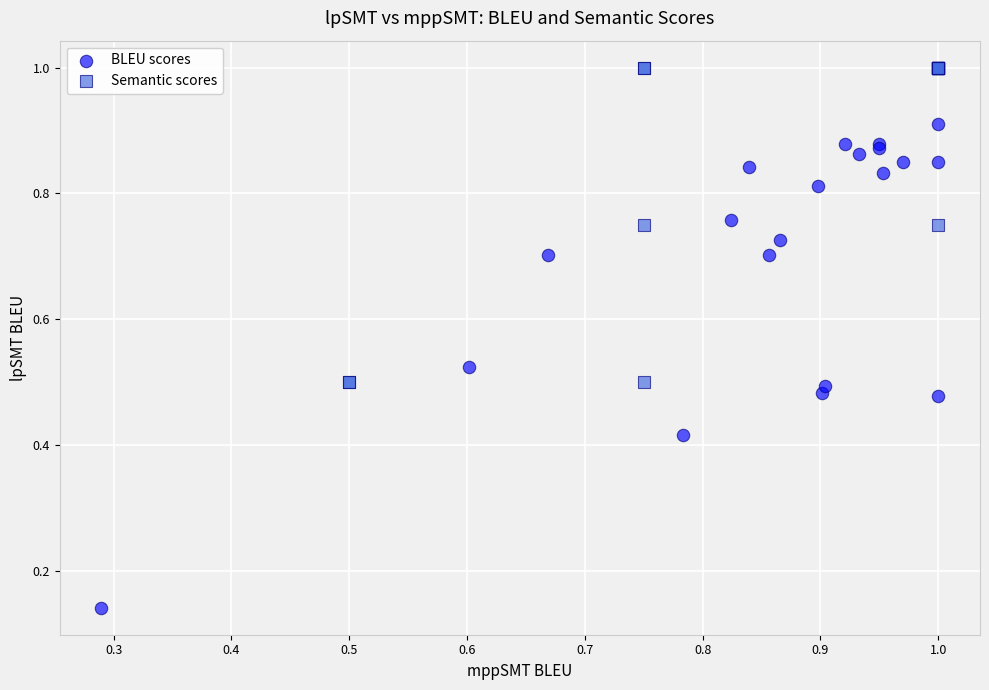

Which series contains the highest Y value?

Semantic scores